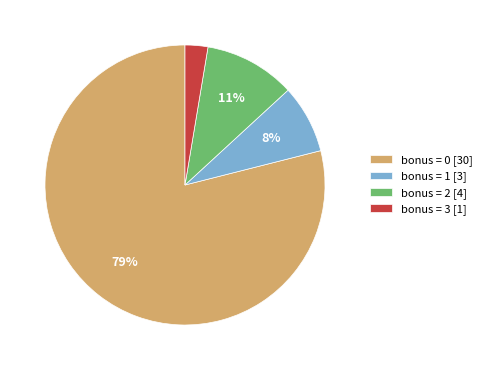

Does any single category account for the majority?

Yes